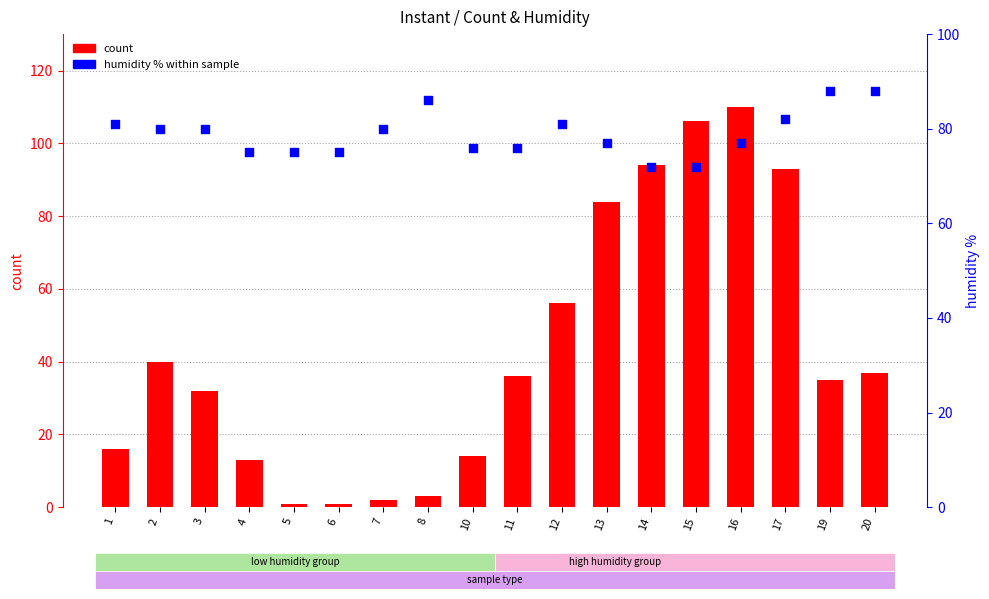

What is the total value across all series at 3?

112